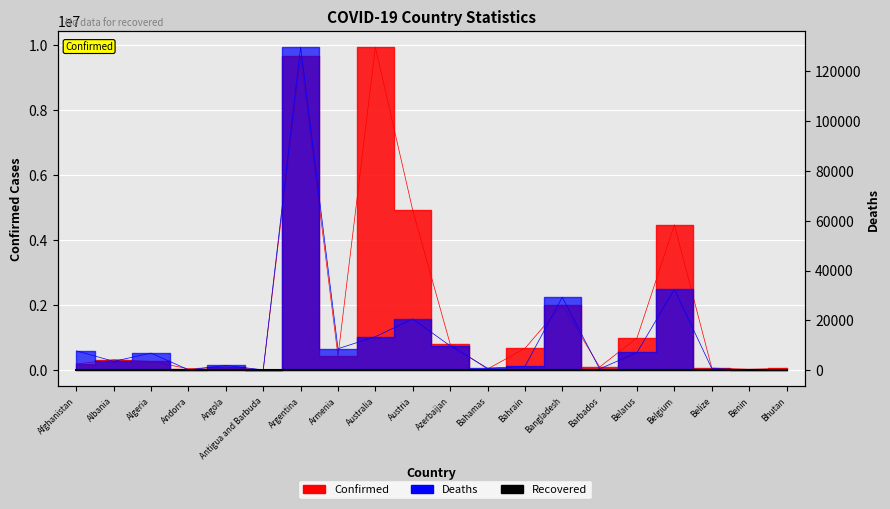

At how many categories does at least one series exceed 3739622?

4